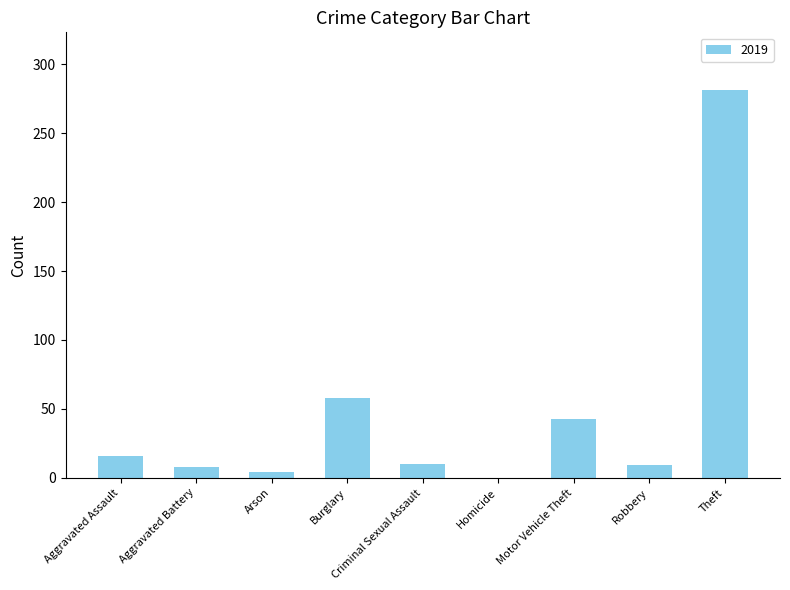

True or false: the data shows 8 at Aggravated Battery.

True